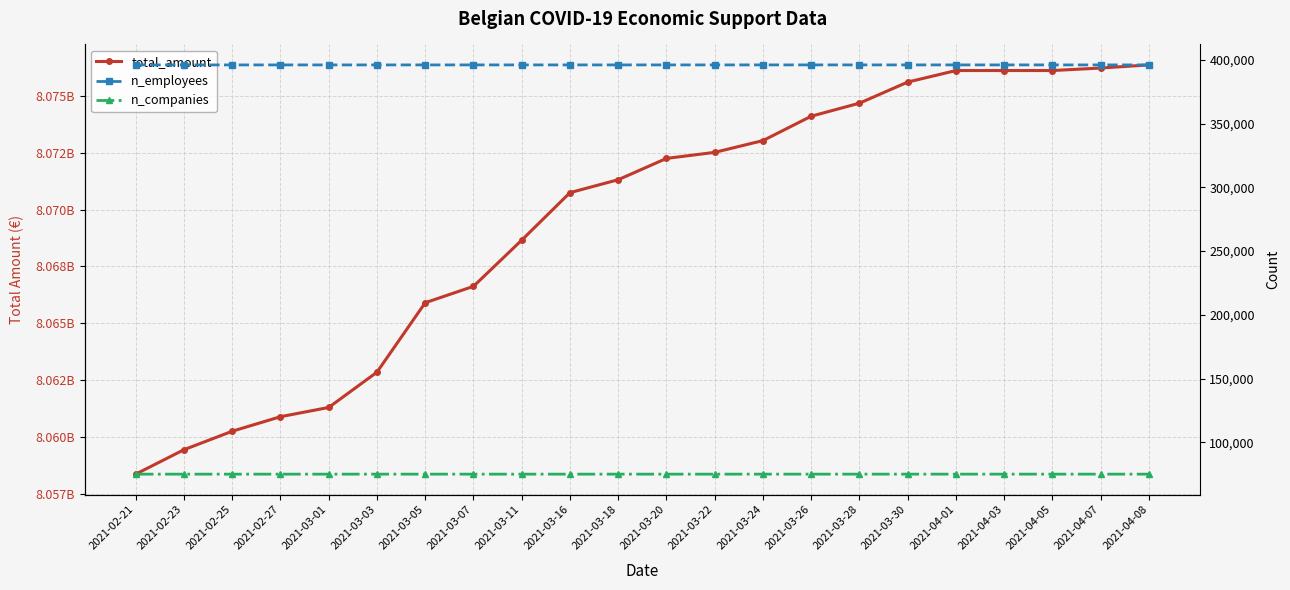

Rank the series at 2021-03-20 from highest to lowest value.

total_amount, n_employees, n_companies